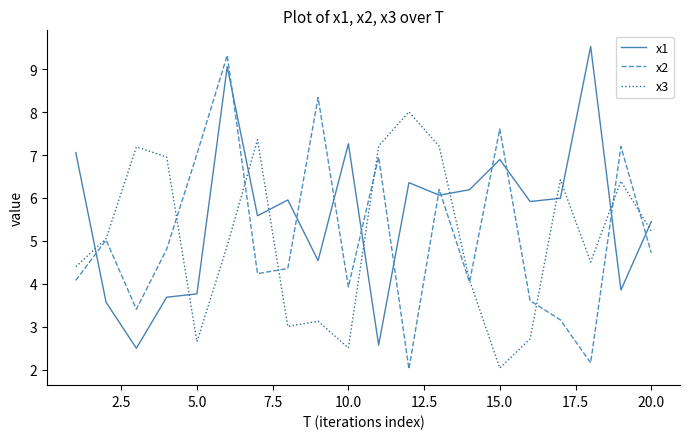

What is the maximum value shown in the chart?

9.5